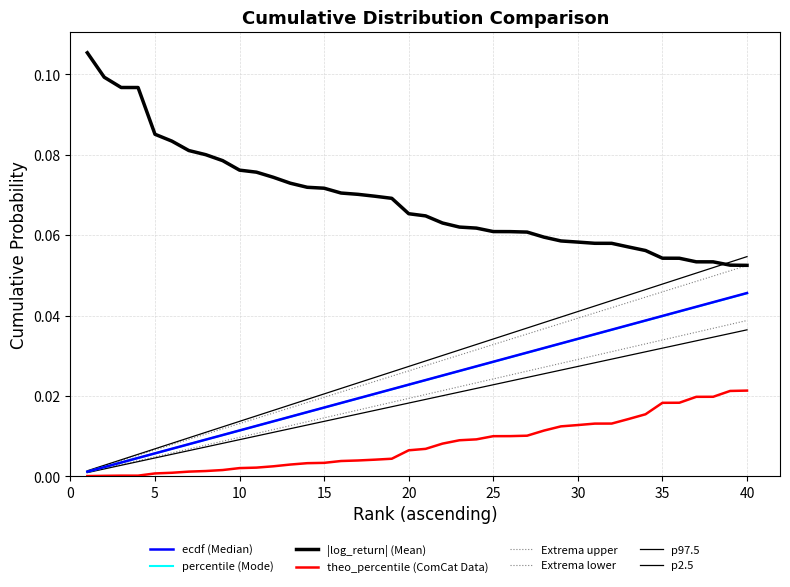

Does the chart have visible grid lines?

Yes